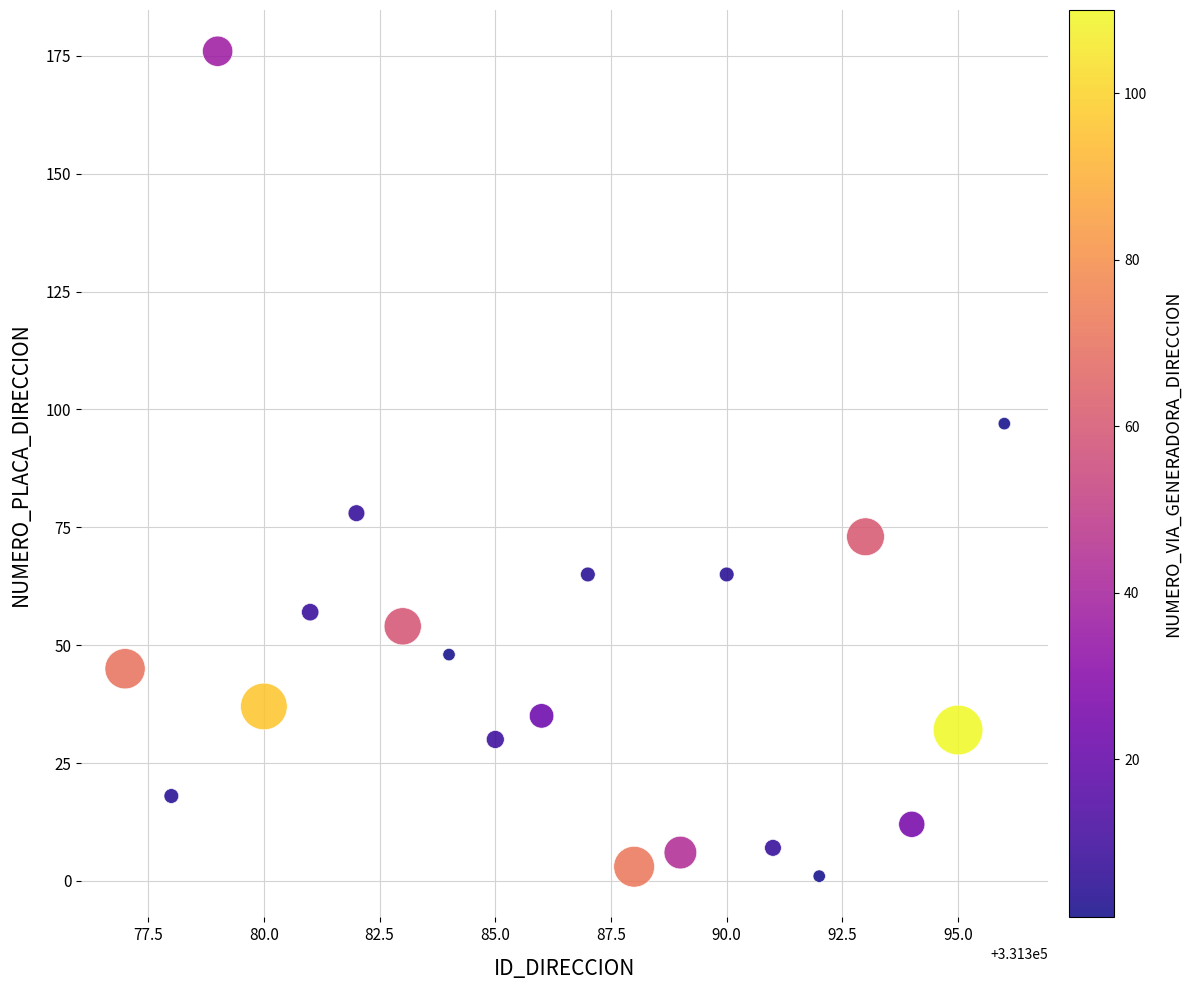

What is the range of X values (max minus min)?

19